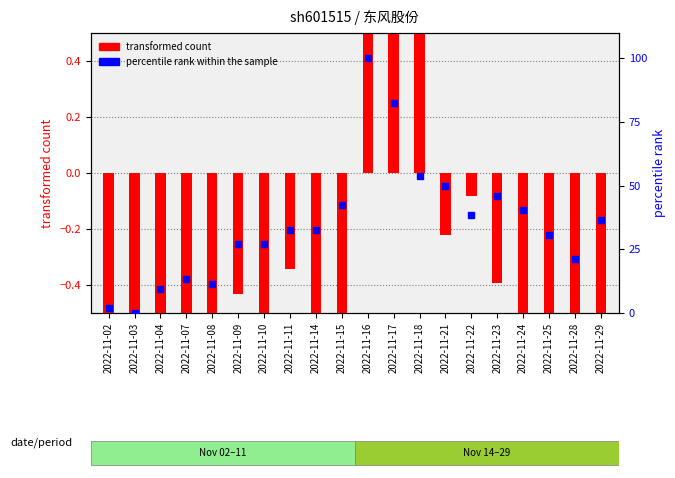

Which series has the largest Y range (max minus min)?

percentile rank within the sample